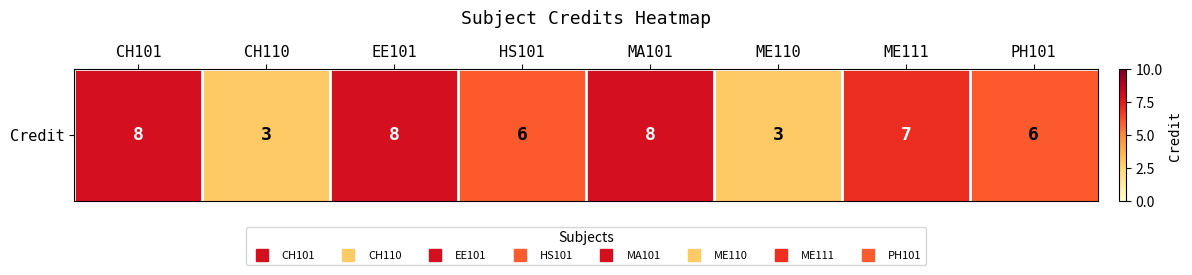

List the labels in order of value, smallest first.

CH110, ME110, HS101, PH101, ME111, CH101, EE101, MA101